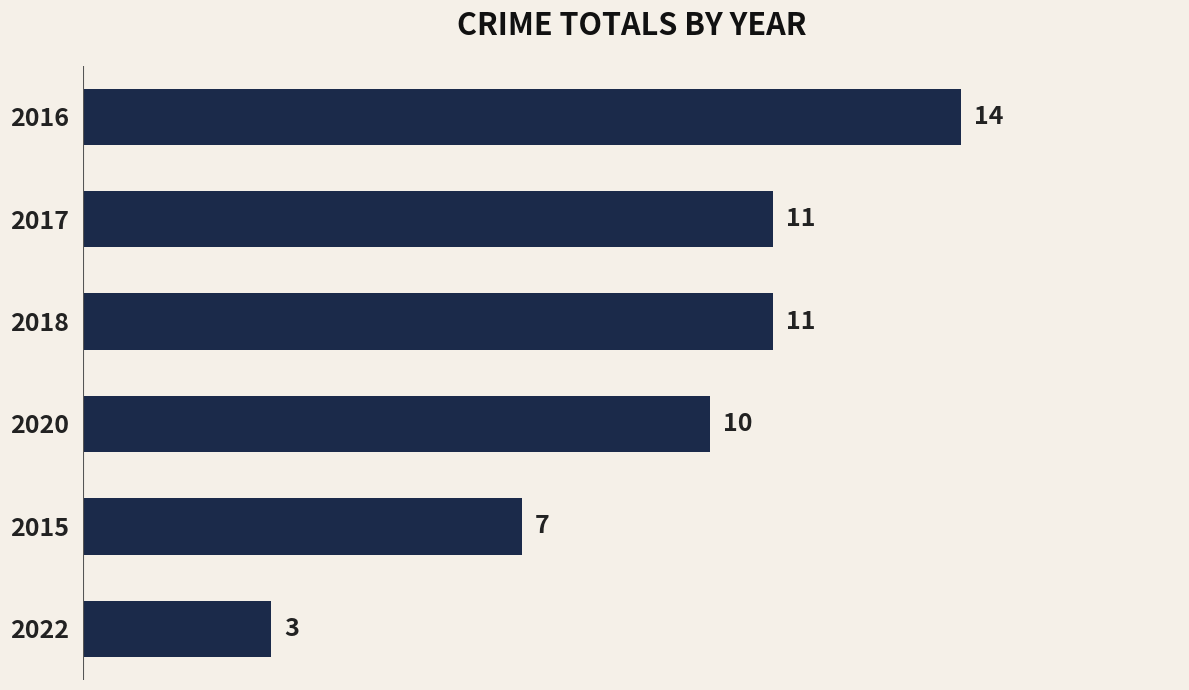

How many series are shown in this chart?

1